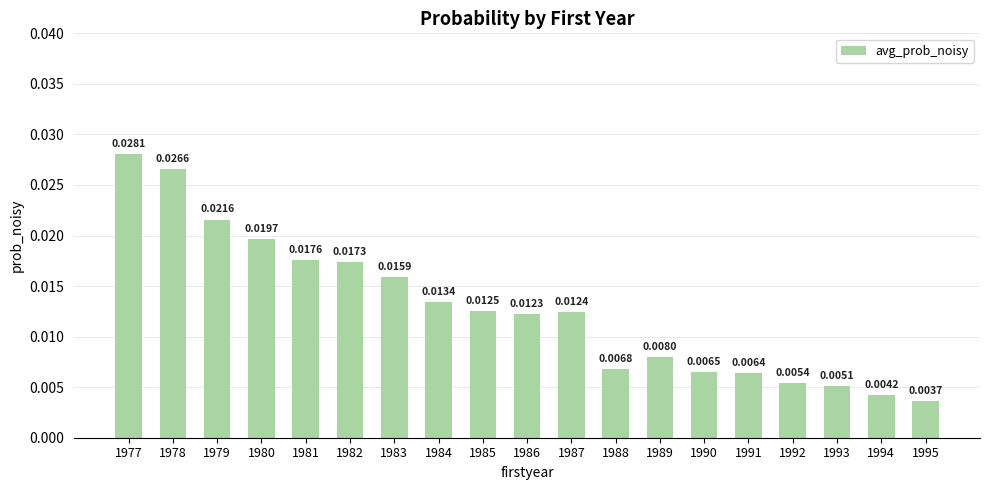

How many data points does each series have?

19